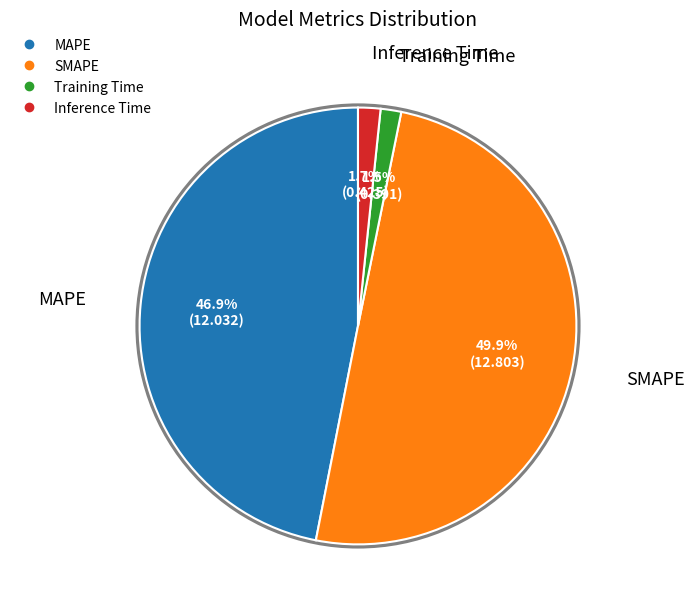

Which has a higher value, MAPE or Inference Time?

MAPE